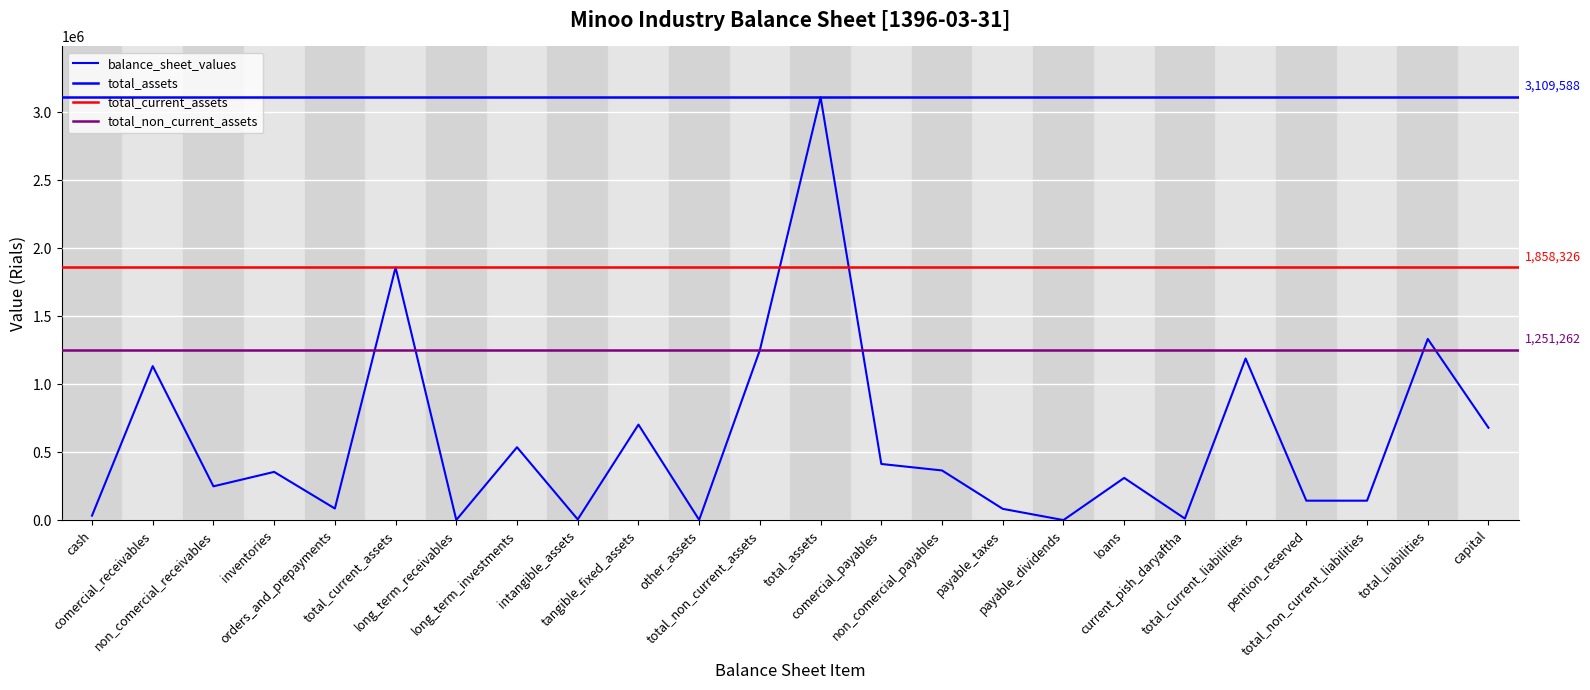

Which series has the largest total across all categories?

total_assets